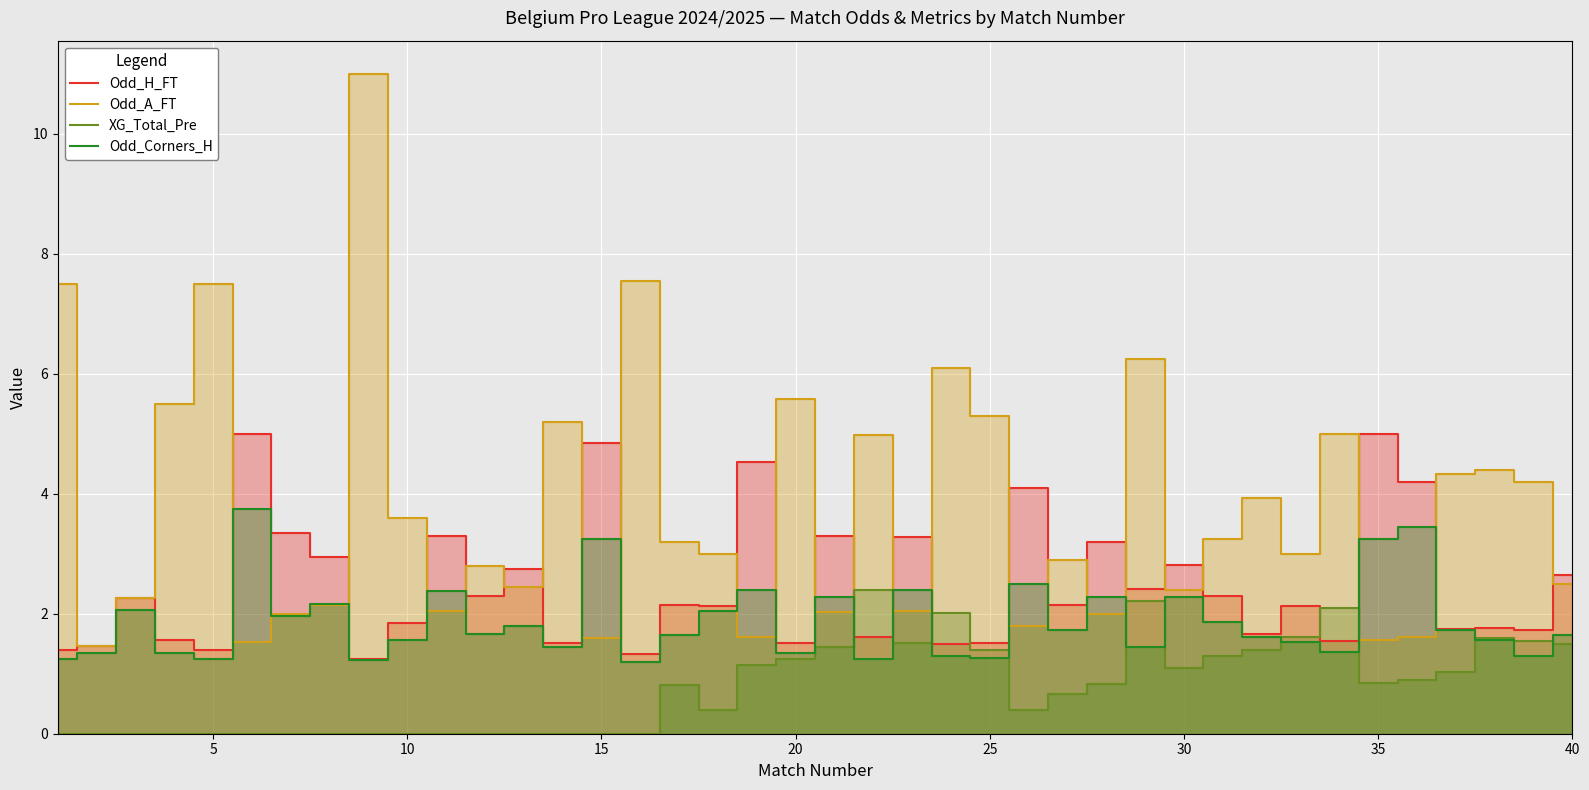

The Odd_H_FT series shows 5.8 at 25. True or false?

False